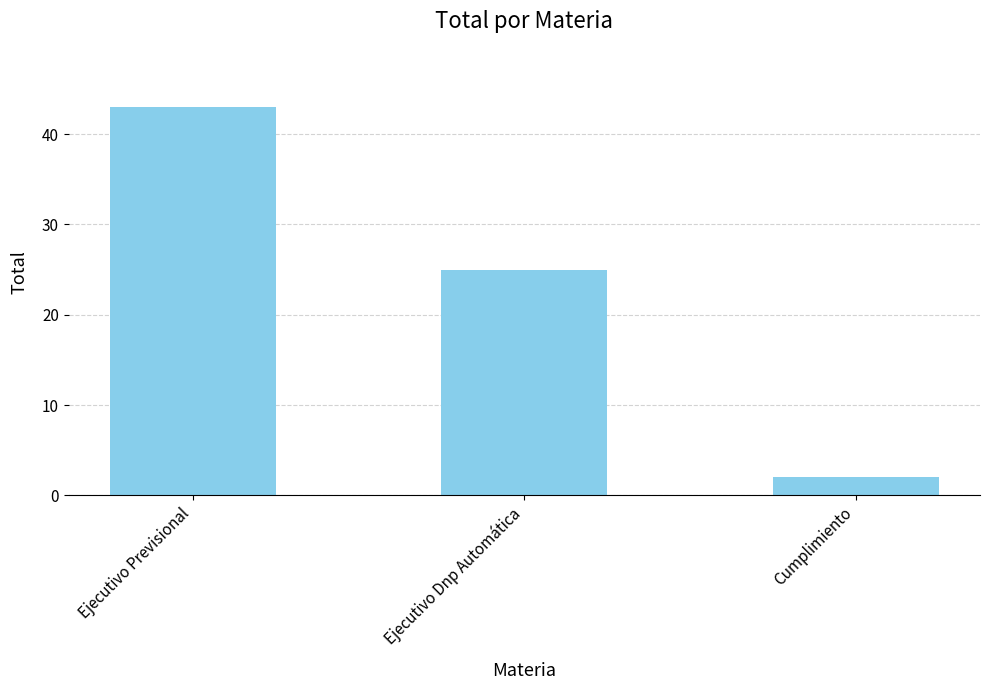

List the labels in order of value, smallest first.

Cumplimiento, Ejecutivo Dnp Automática, Ejecutivo Previsional